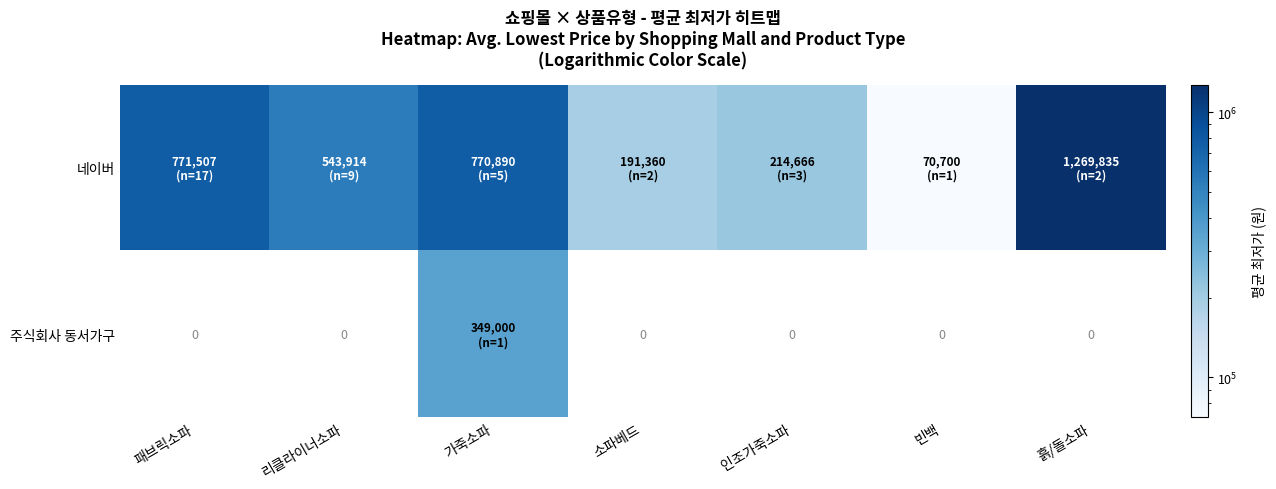

What is the average value of the 주식회사 동서가구 series?

49857.1